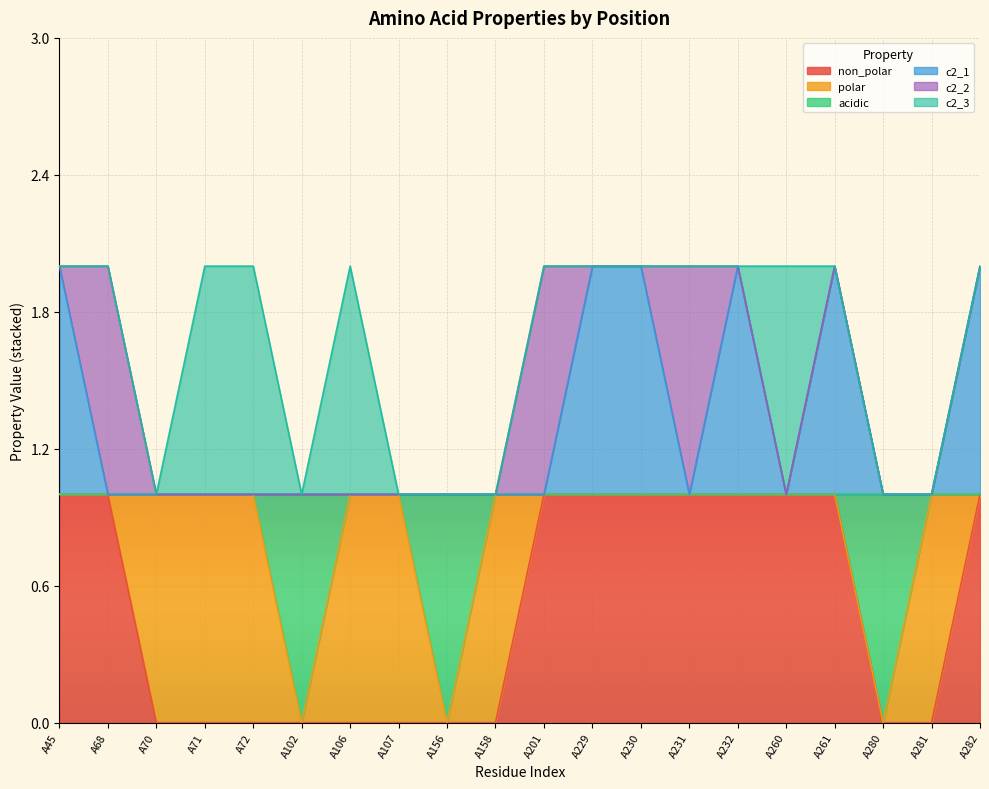

How many categories are shown in the chart?

20